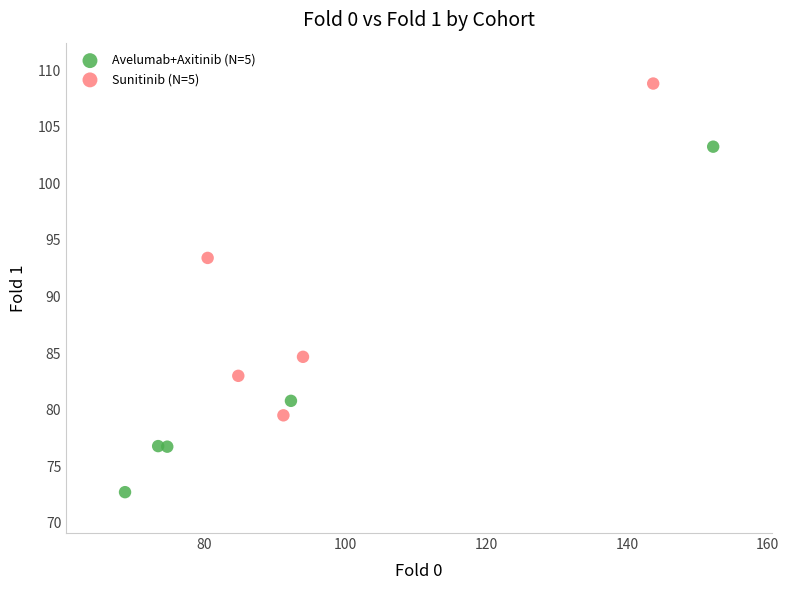

Which series has the widest spread of Y values?

Avelumab+Axitinib (N=5)